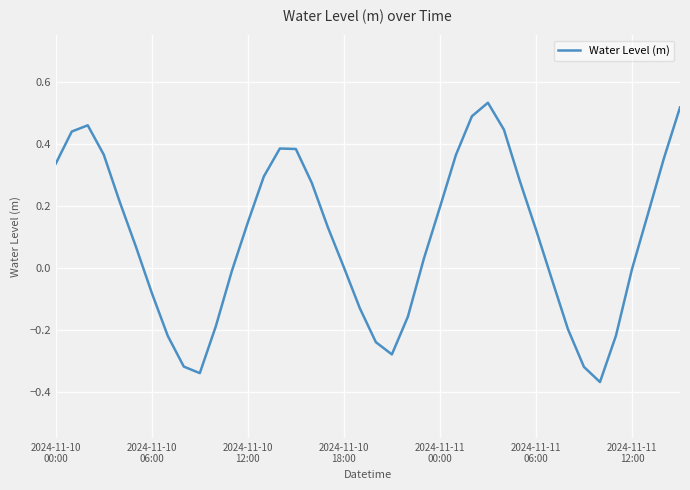

What is the difference between the maximum and minimum values?

0.9